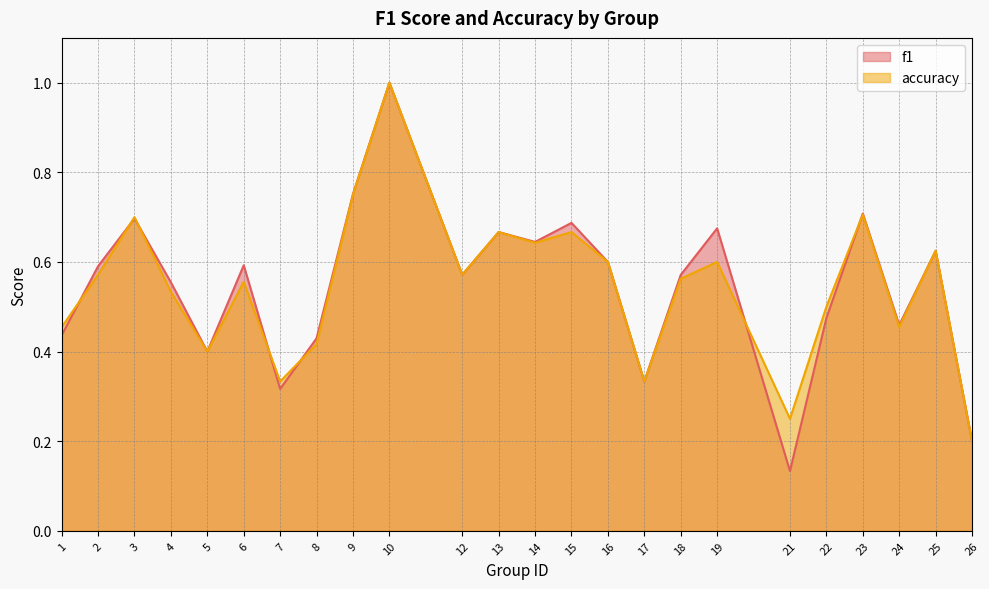

Reading left to right, what are all the values shown in this chart?

f1: 1=0.4	2=0.6	3=0.7	4=0.6	5=0.4	6=0.6	7=0.3	8=0.4	9=0.8	10=1.0	12=0.6	13=0.7	14=0.6	15=0.7	16=0.6	17=0.3	18=0.6	19=0.7	21=0.1	22=0.5	23=0.7	24=0.5	25=0.6	26=0.2
accuracy: 1=0.5	2=0.6	3=0.7	4=0.5	5=0.4	6=0.6	7=0.3	8=0.4	9=0.8	10=1.0	12=0.6	13=0.7	14=0.6	15=0.7	16=0.6	17=0.3	18=0.6	19=0.6	21=0.2	22=0.5	23=0.7	24=0.5	25=0.6	26=0.2